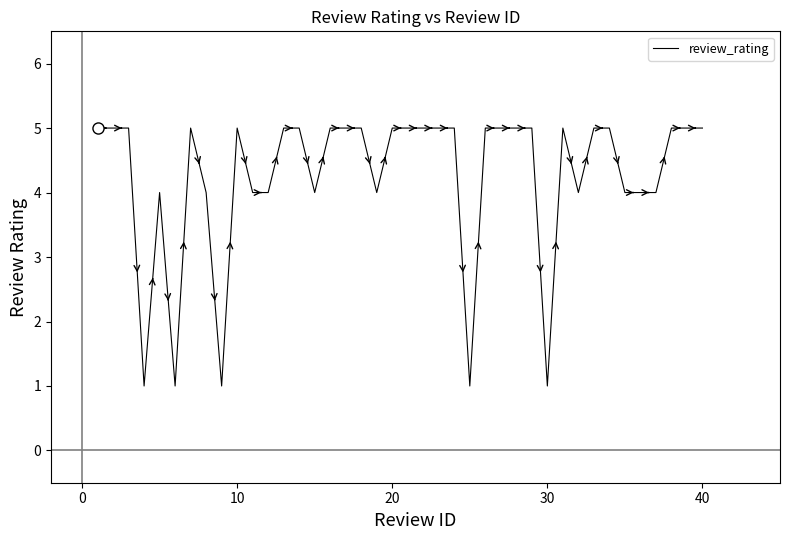

What is the greatest value displayed?

5